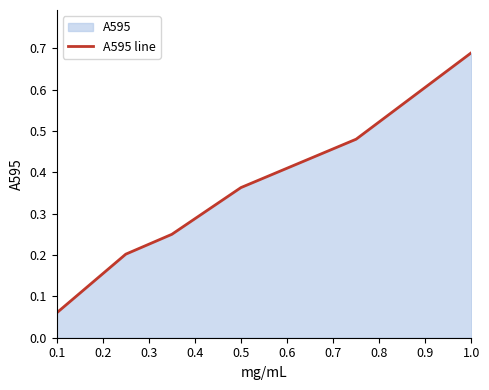

How many series are shown in this chart?

1